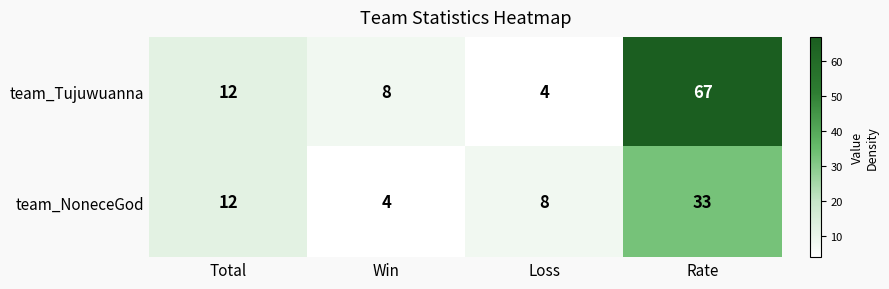

At how many categories does at least one series exceed 9?

2